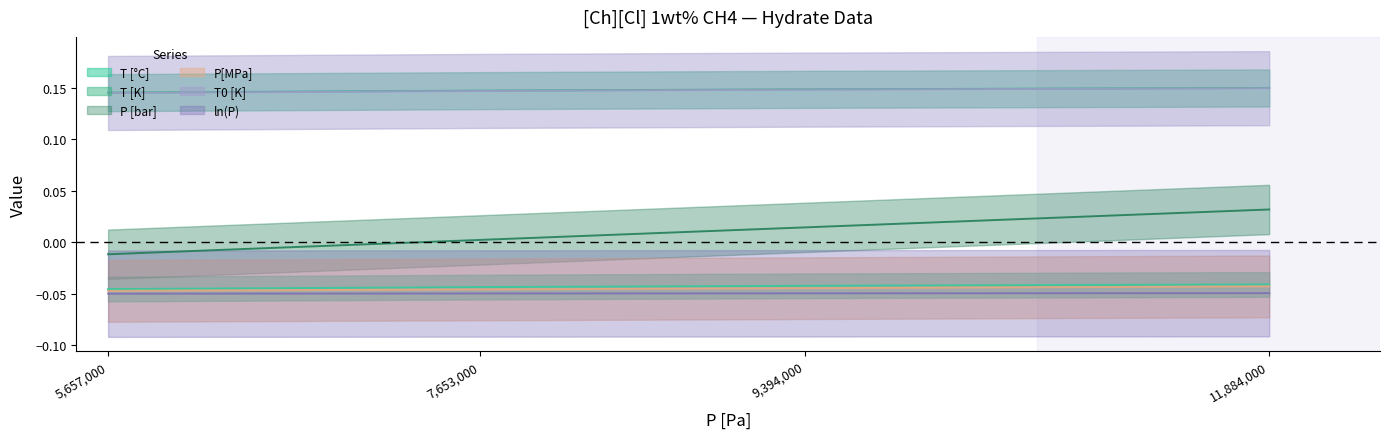

Reading right to left, extract all data points from this chart.

T [°C]: -0.0	-0.0	-0.0	-0.0
T [K]: 0.2	0.1	0.1	0.1
P [bar]: 0.0	0.0	0.0	-0.0
P[MPa]: -0.0	-0.0	-0.0	-0.0
T0 [K]: 0.1	0.1	0.1	0.1
ln(P): -0.0	-0.0	-0.0	-0.1